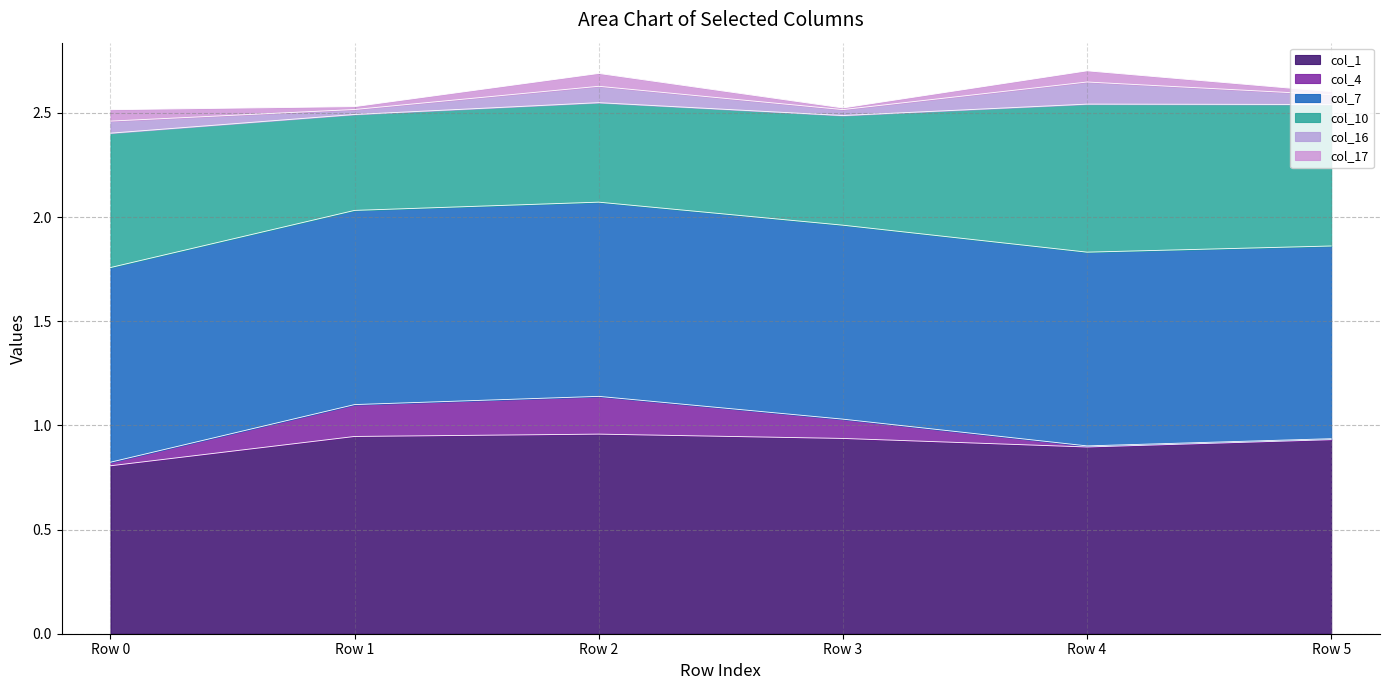

What is the value of the col_10 point at the 1st from the left?

0.6